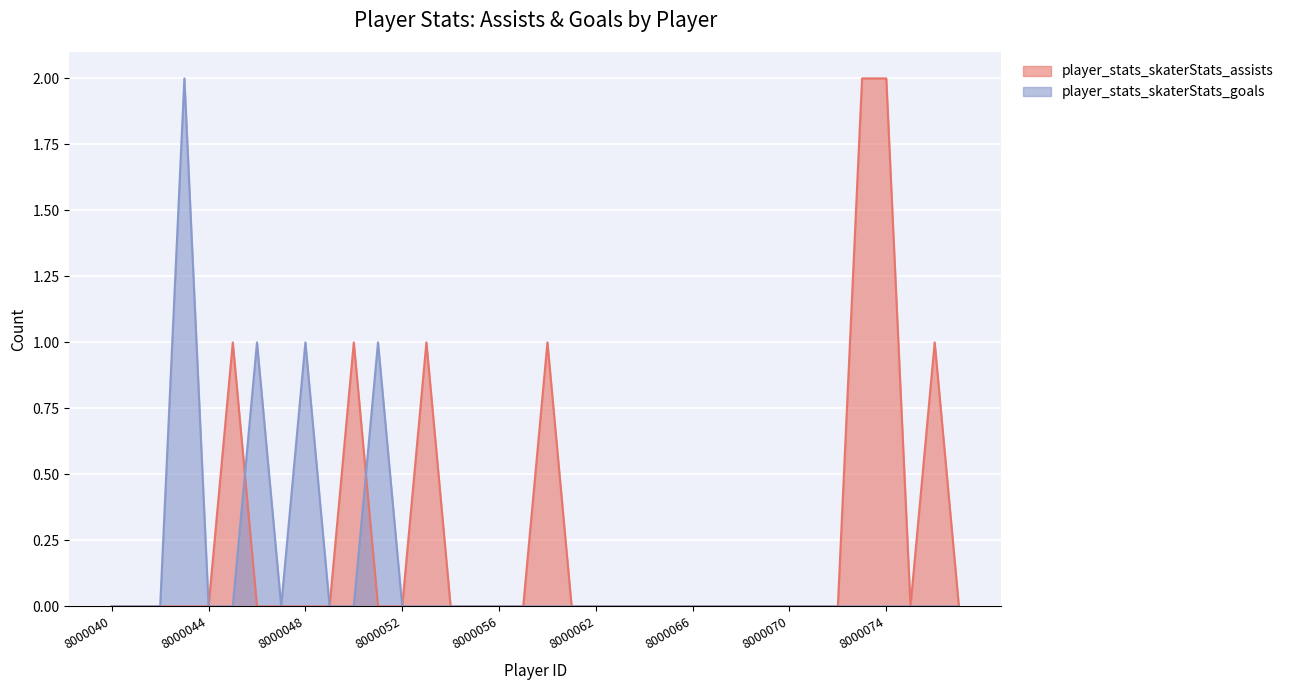

How many values in the player_stats_skaterStats_assists series exceed 0?

7